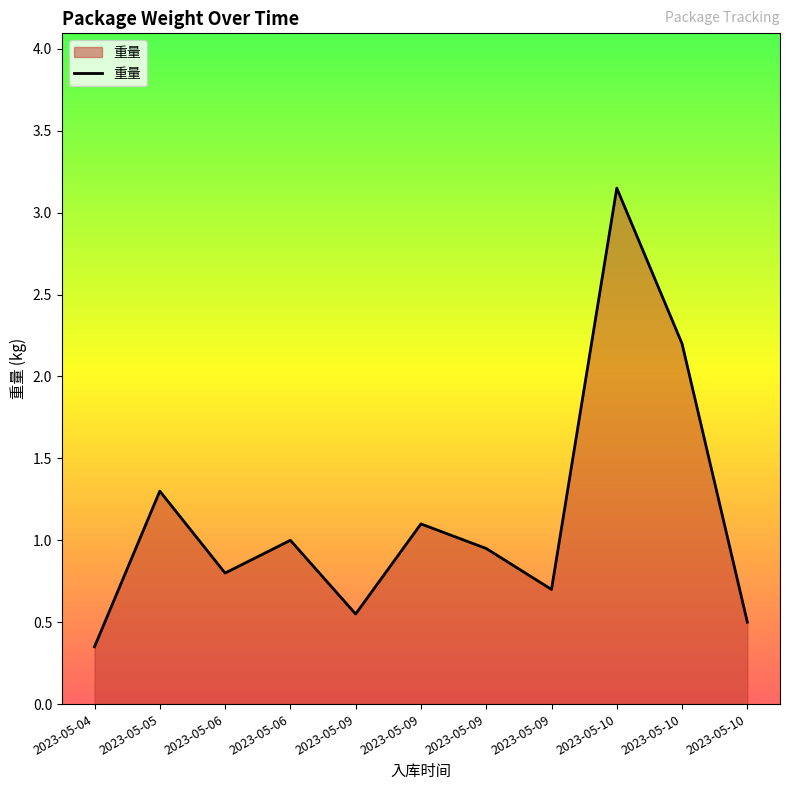

What is the smallest value displayed?

0.3